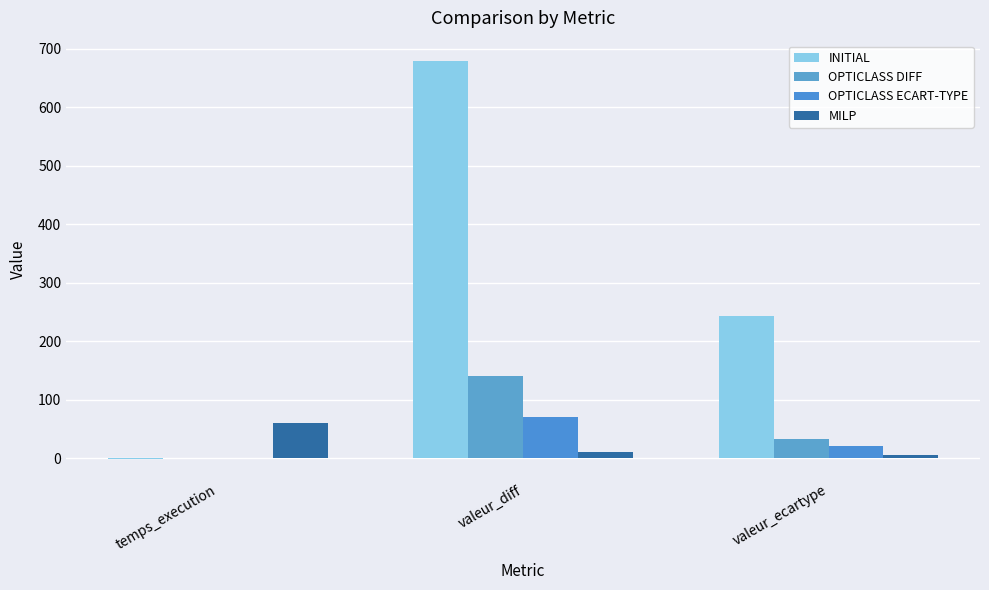

At which category does the chart reach its minimum across all series?

temps_execution